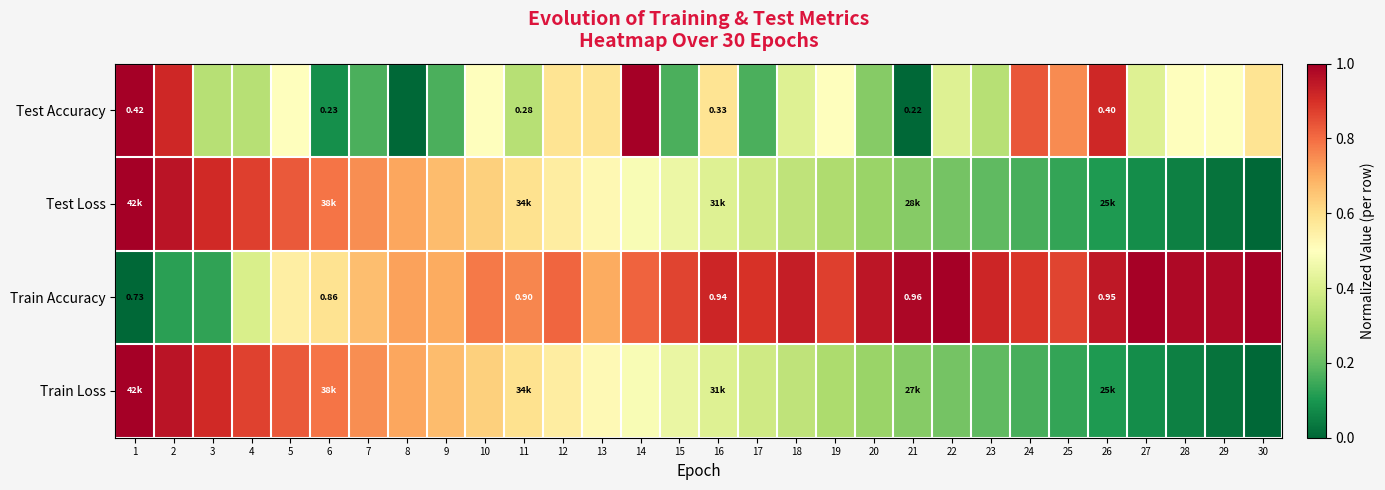

At which category is the sum across all series the highest?

1